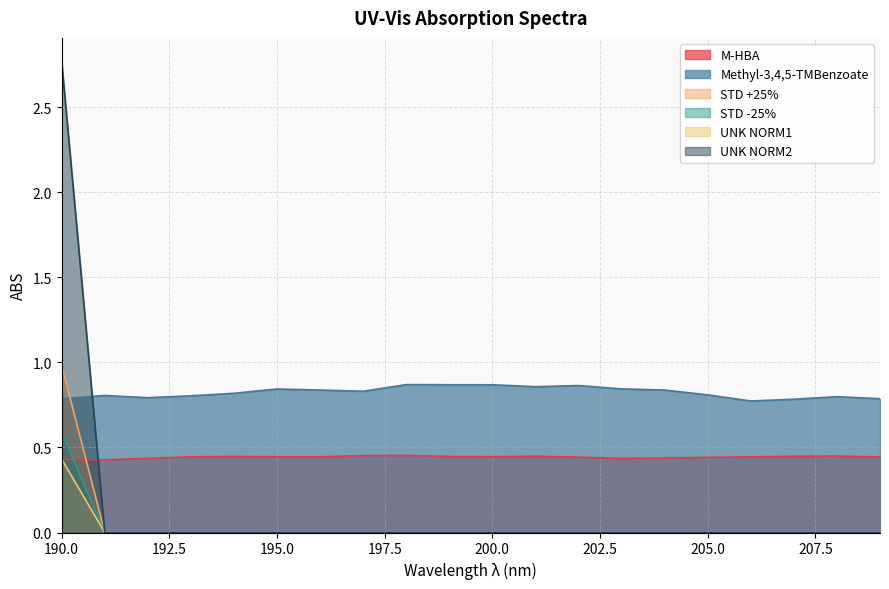

Reading left to right, transcribe all the data shown in this chart.

M-HBA: 0.4	0.4	0.4	0.4	0.4	0.4	0.4	0.5	0.5	0.4	0.4	0.4	0.4	0.4	0.4	0.4	0.4	0.4	0.4	0.4
Methyl-3,4,5-TMBenzoate: 0.8	0.8	0.8	0.8	0.8	0.8	0.8	0.8	0.9	0.9	0.9	0.9	0.9	0.8	0.8	0.8	0.8	0.8	0.8	0.8
STD +25%: 1.0	0.0	0.0	0.0	0.0	0.0	0.0	0.0	0.0	0.0	0.0	0.0	0.0	0.0	0.0	0.0	0.0	0.0	0.0	0.0
STD -25%: 0.6	0.0	0.0	0.0	0.0	0.0	0.0	0.0	0.0	0.0	0.0	0.0	0.0	0.0	0.0	0.0	0.0	0.0	0.0	0.0
UNK NORM1: 0.4	0.0	0.0	0.0	0.0	0.0	0.0	0.0	0.0	0.0	0.0	0.0	0.0	0.0	0.0	0.0	0.0	0.0	0.0	0.0
UNK NORM2: 2.8	0.0	0.0	0.0	0.0	0.0	0.0	0.0	0.0	0.0	0.0	0.0	0.0	0.0	0.0	0.0	0.0	0.0	0.0	0.0